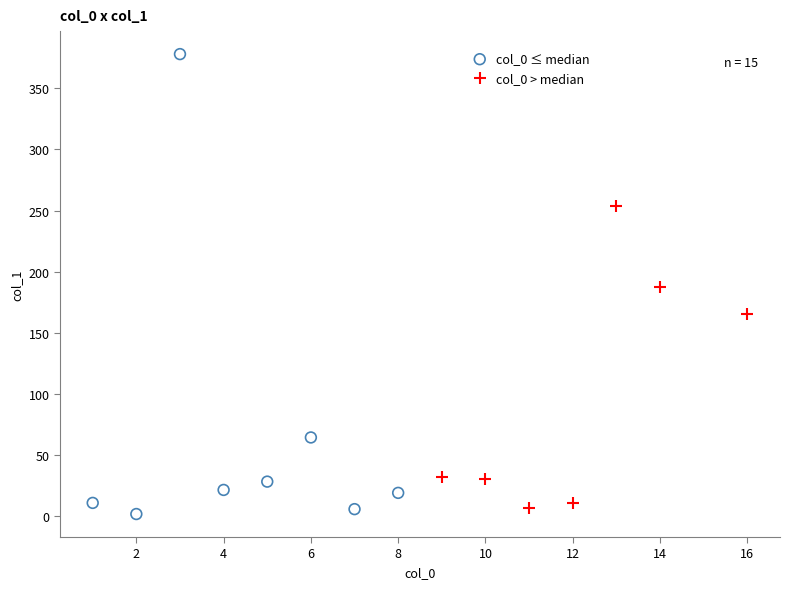

Which series has the widest spread of Y values?

col_0 ≤ median